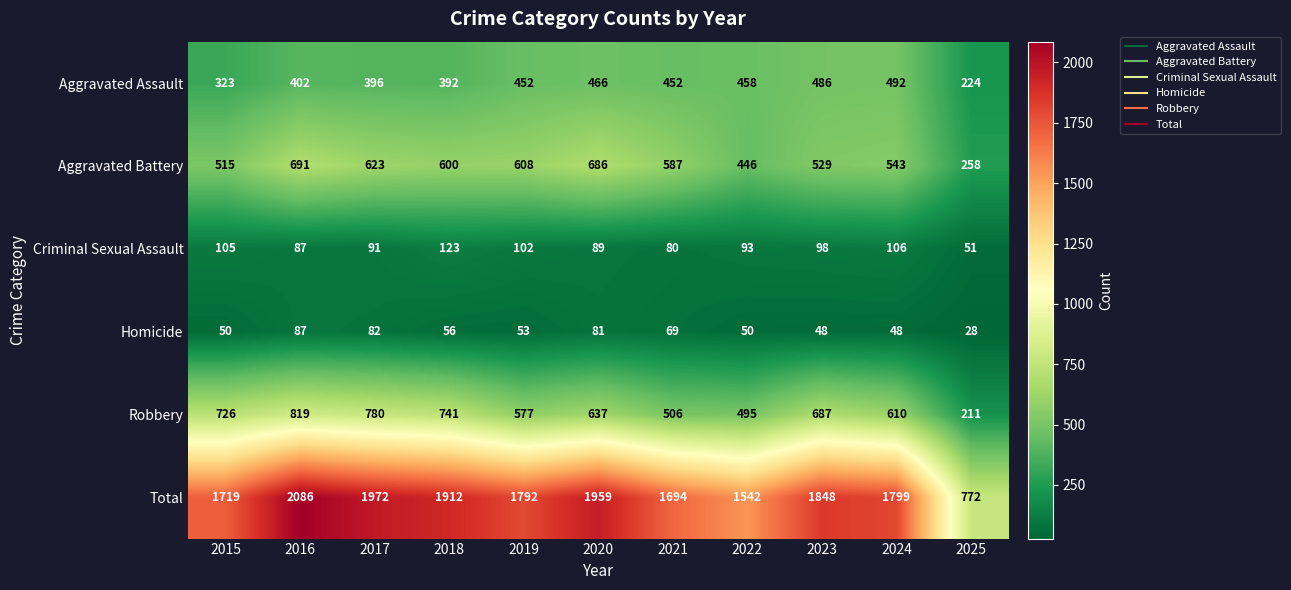

What is the spread (max minus min) of values at 2017?

1890